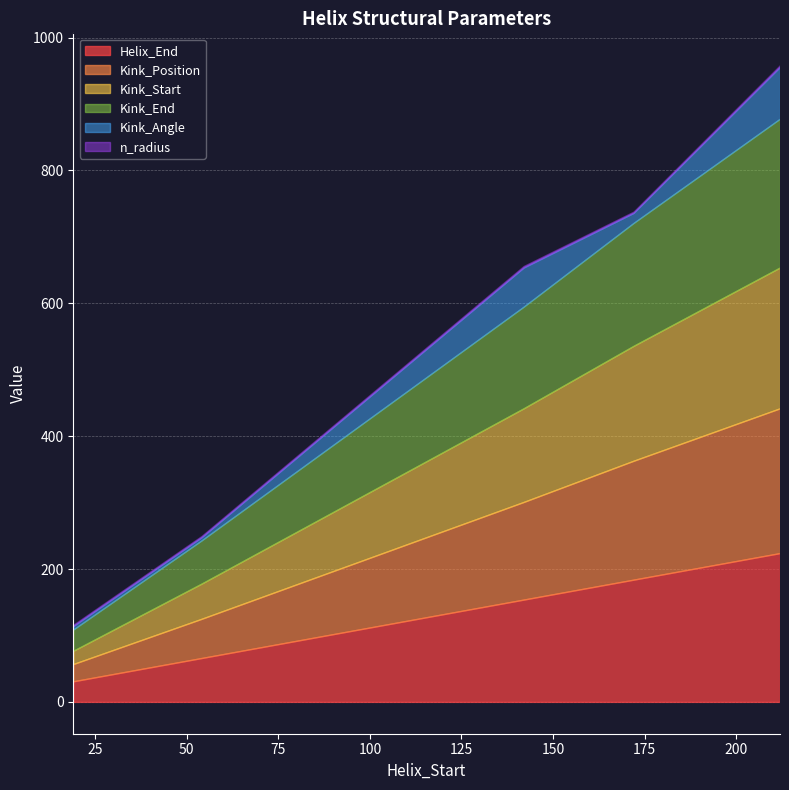

Is it true that n_radius equals 2.5 at 212?

True